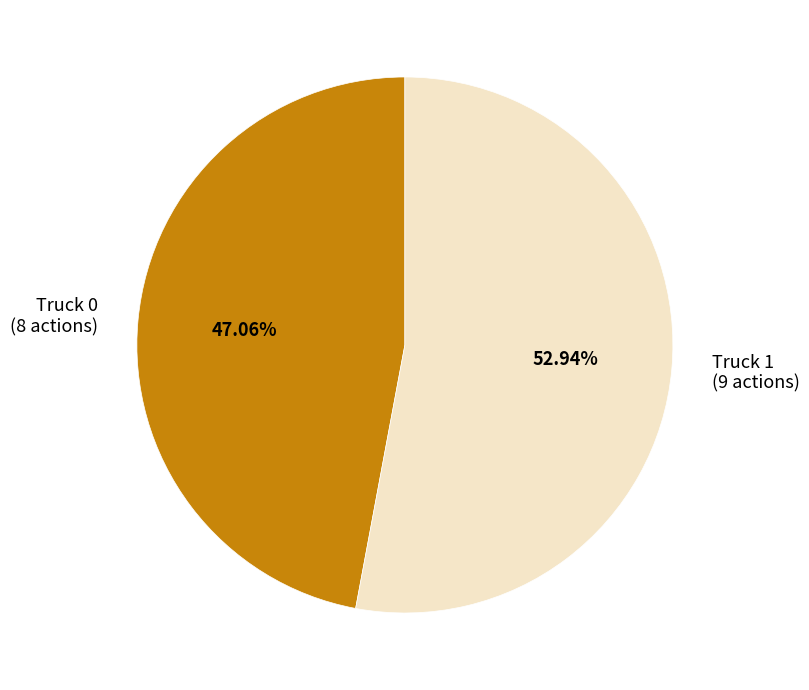

Combined, what portion of the pie is Truck 1 and Truck 0?

100.0%